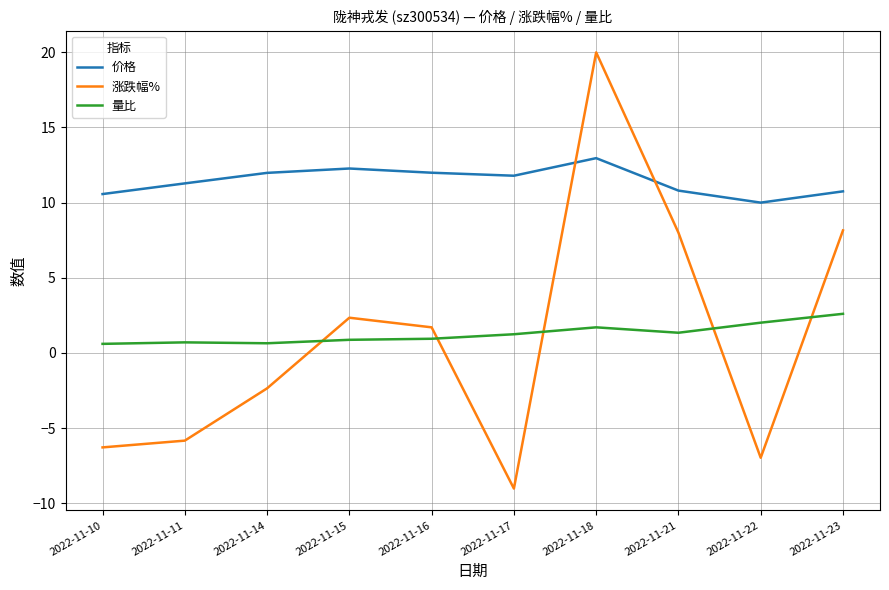

What is the difference between the highest and lowest values at 2022-11-14?

14.3